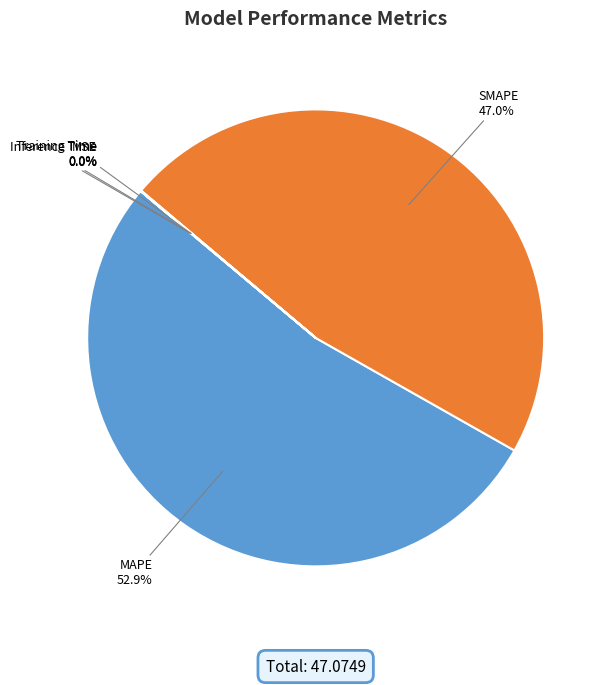

What is the ratio of the value at MAPE to the value at SMAPE?

1.1